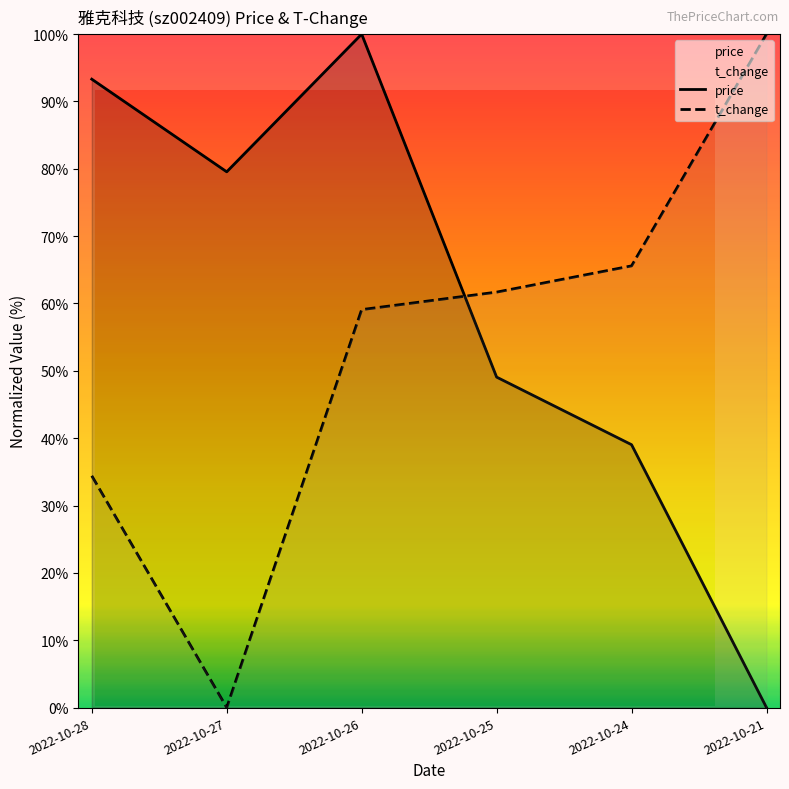

How many intersections are there between price and t_change?

1